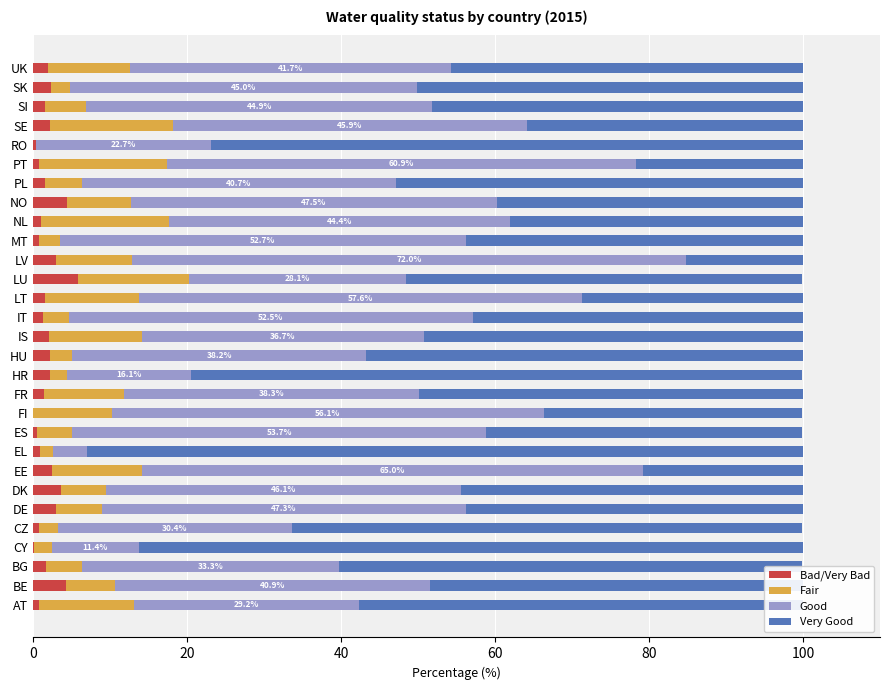

What is the total value across all series at LV?

100.0